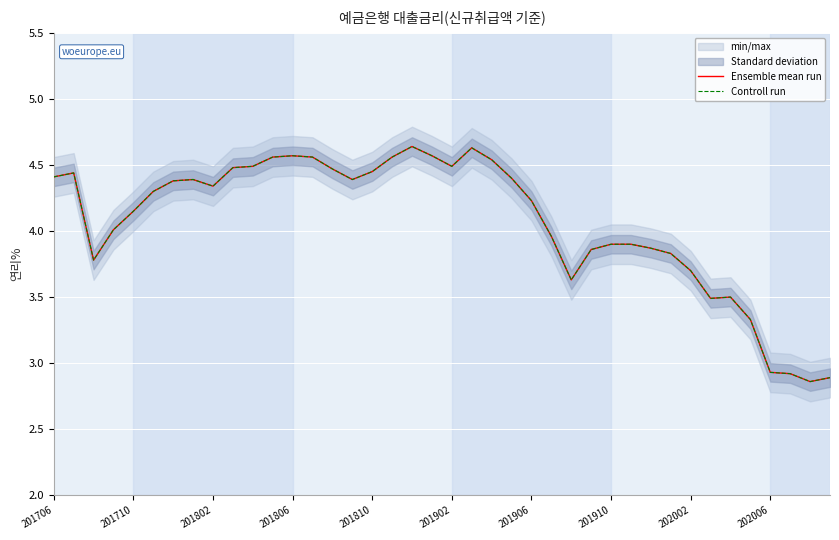

Which series has the widest spread of values?

Ensemble mean run